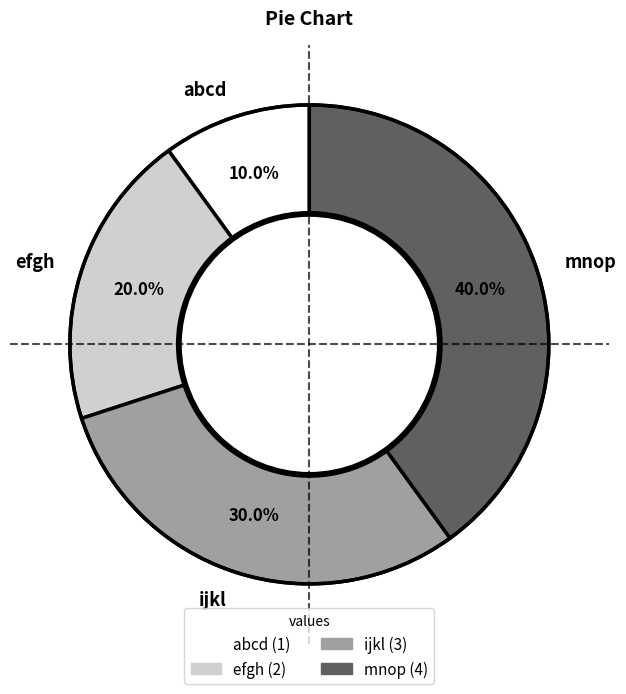

How many slices are in this pie chart?

4